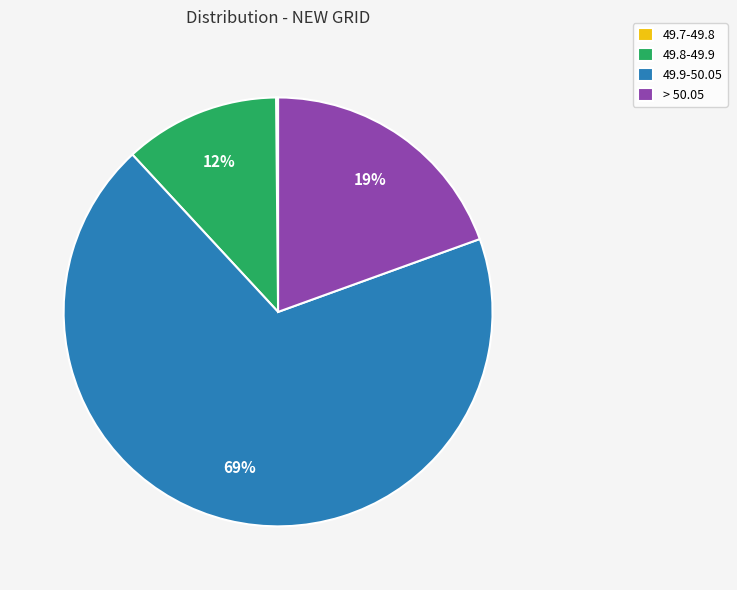

Does 49.9-50.05 represent more than half of the total?

Yes